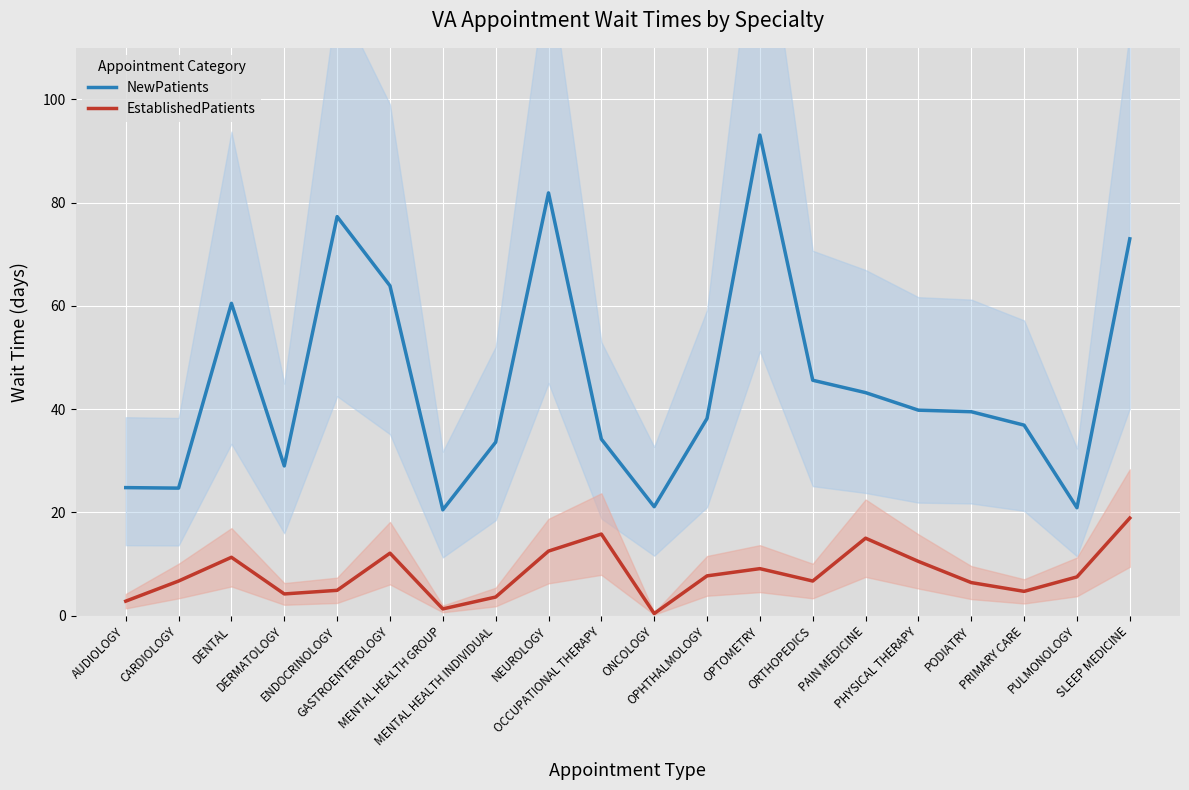

Reading left to right, extract all data points from this chart.

NewPatients: AUDIOLOGY=24.8	CARDIOLOGY=24.7	DENTAL=60.5	DERMATOLOGY=29.0	ENDOCRINOLOGY=77.3	GASTROENTEROLOGY=63.9	MENTAL HEALTH GROUP=20.5	MENTAL HEALTH INDIVIDUAL=33.6	NEUROLOGY=81.9	OCCUPATIONAL THERAPY=34.2	ONCOLOGY=21.1	OPHTHALMOLOGY=38.2	OPTOMETRY=93.1	ORTHOPEDICS=45.6	PAIN MEDICINE=43.2	PHYSICAL THERAPY=39.8	PODIATRY=39.5	PRIMARY CARE=36.9	PULMONOLOGY=20.9	SLEEP MEDICINE=73.0
EstablishedPatients: AUDIOLOGY=2.8	CARDIOLOGY=6.7	DENTAL=11.3	DERMATOLOGY=4.2	ENDOCRINOLOGY=4.9	GASTROENTEROLOGY=12.1	MENTAL HEALTH GROUP=1.3	MENTAL HEALTH INDIVIDUAL=3.6	NEUROLOGY=12.5	OCCUPATIONAL THERAPY=15.8	ONCOLOGY=0.4	OPHTHALMOLOGY=7.7	OPTOMETRY=9.1	ORTHOPEDICS=6.7	PAIN MEDICINE=15.0	PHYSICAL THERAPY=10.5	PODIATRY=6.4	PRIMARY CARE=4.7	PULMONOLOGY=7.5	SLEEP MEDICINE=18.9